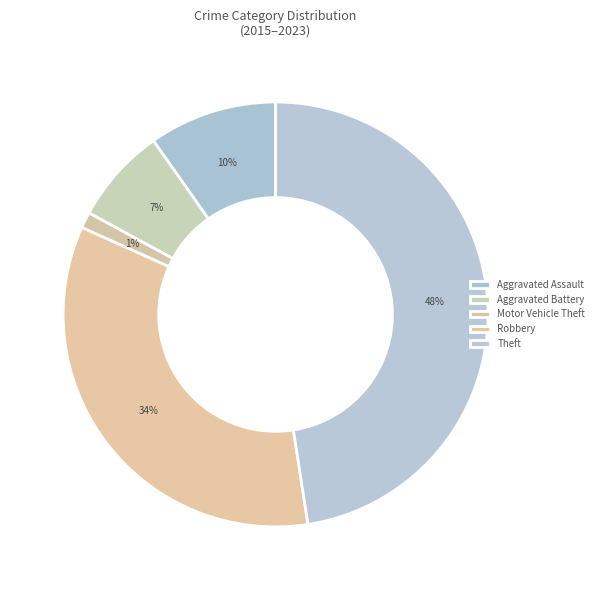

How much of the chart is everything except Motor Vehicle Theft?

98.8%